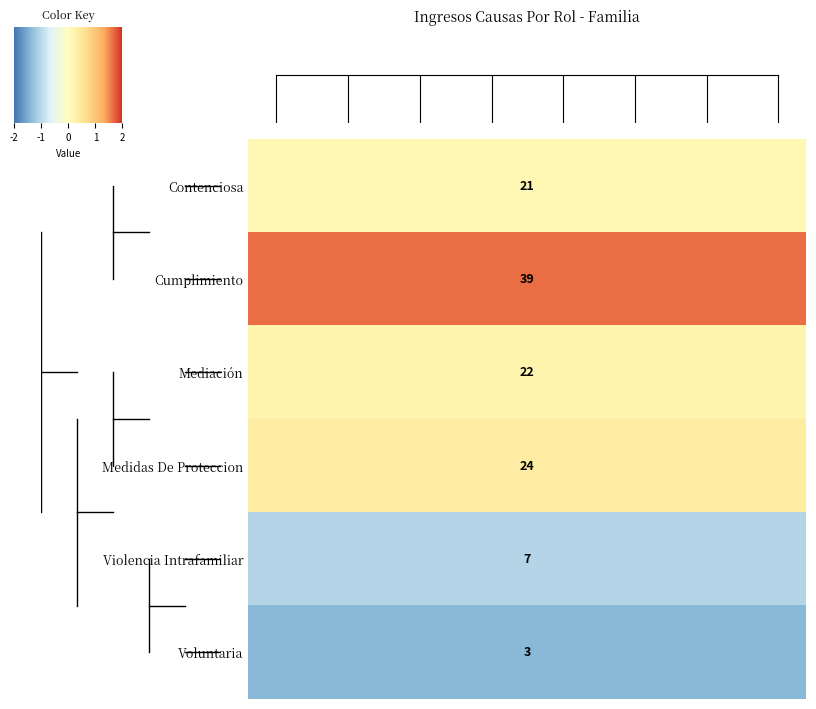

Which series has the largest total across all categories?

Cumplimiento